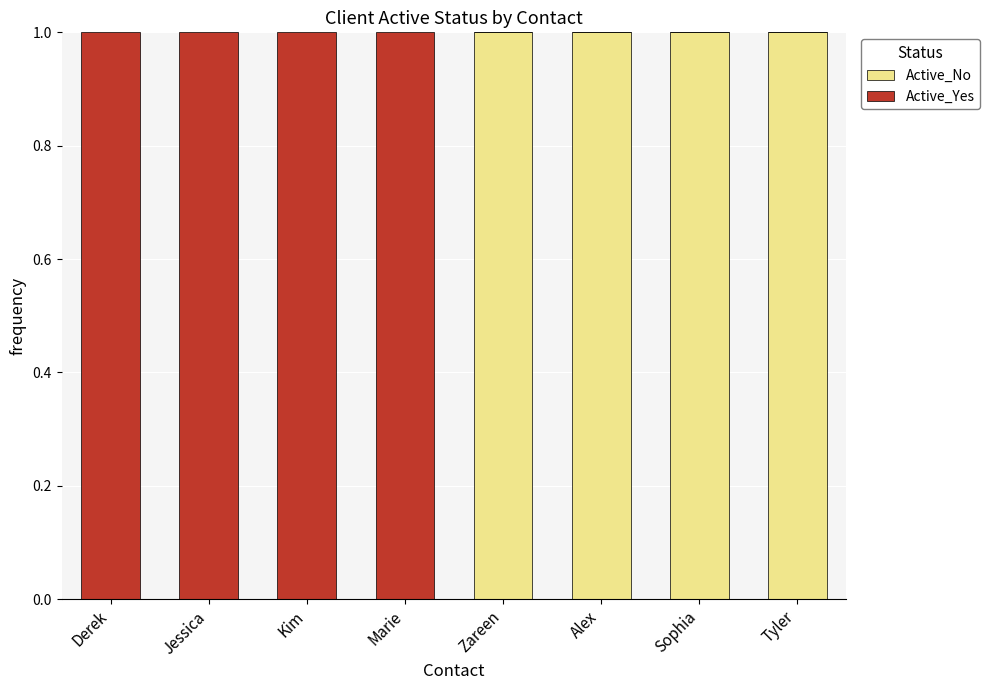

Are the bars grouped side by side (vs. stacked)?

No